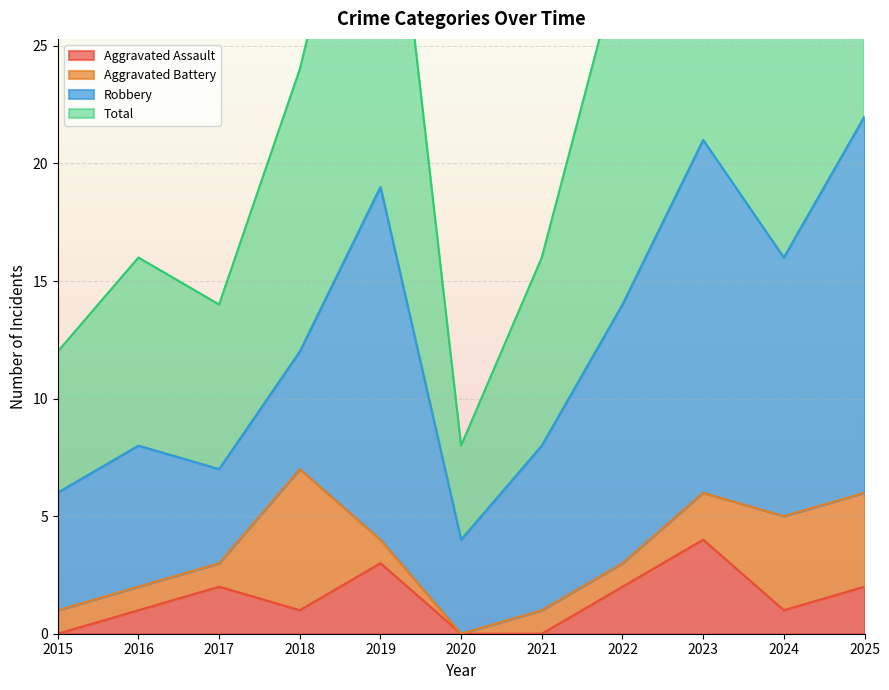

Where does the Aggravated Assault series first go above 1?

2017